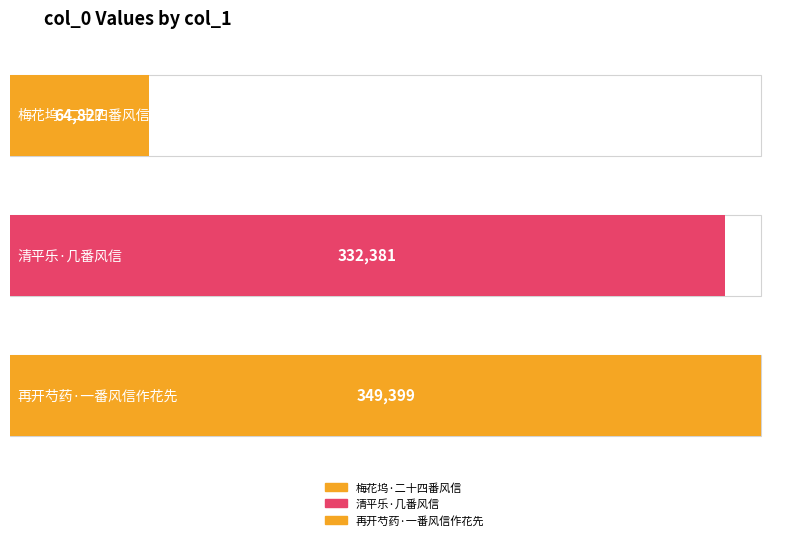

Rank the categories by value from highest to lowest.

再开芍药·一番风信作花先, 清平乐·几番风信, 梅花坞·二十四番风信